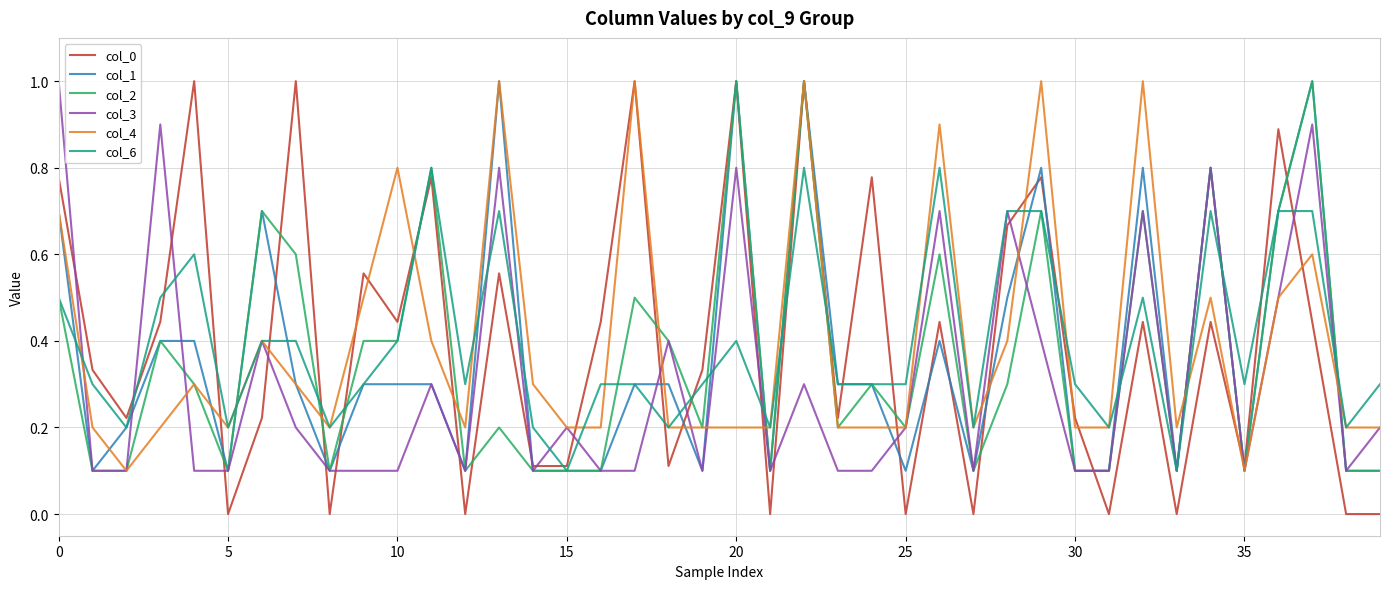

Which series has the widest spread of values?

col_0